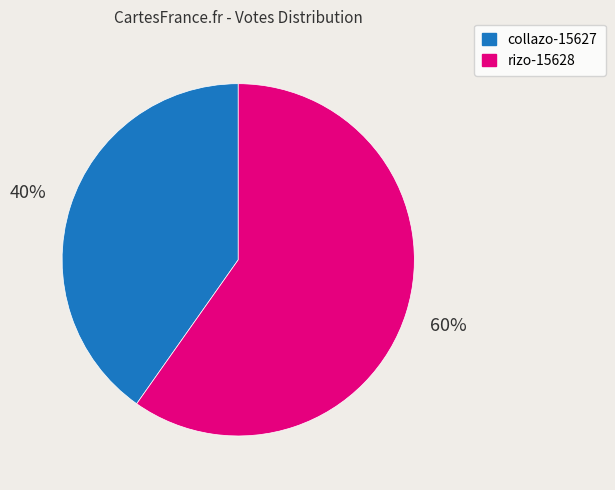

To the nearest percent, what is the difference between the rizo-15628 and collazo-15627 slice percentages?

20%